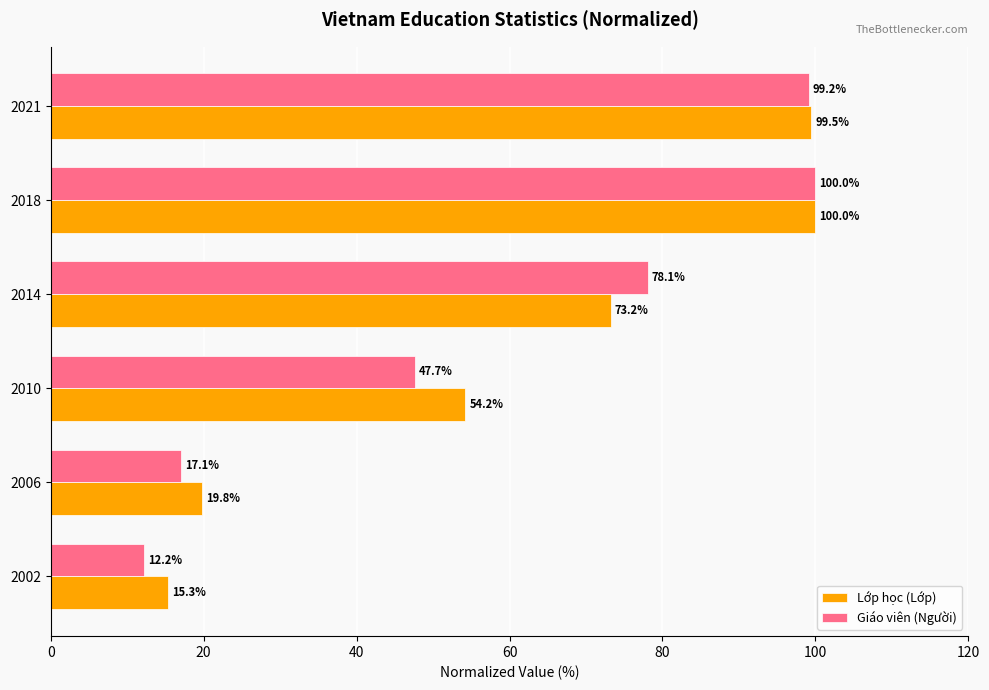

Which category has the highest value in the Giáo viên (Người) series?

2018